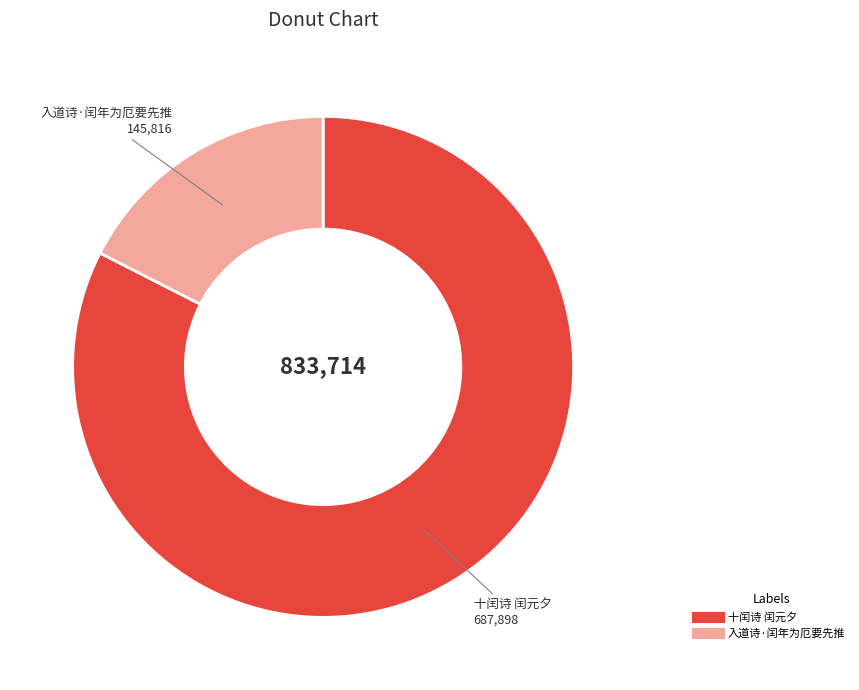

Do 入道诗·闰年为厄要先推 and 十闰诗 闰元夕 together represent more than half of the pie?

Yes